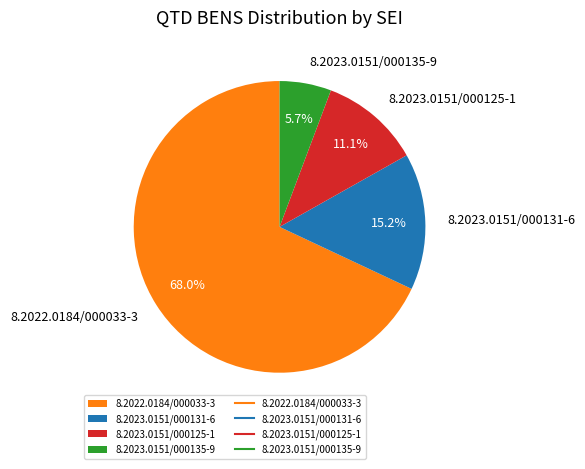

The 8.2023.0151/000135-9 slice represents 19% of the pie. True or false?

False